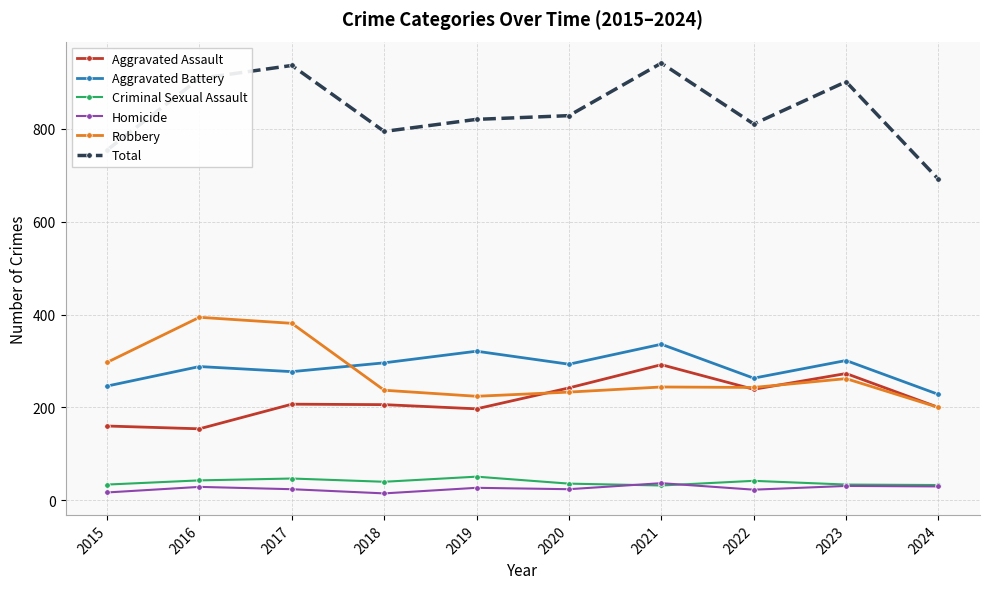

What is the total value across all series at 2024?

1382